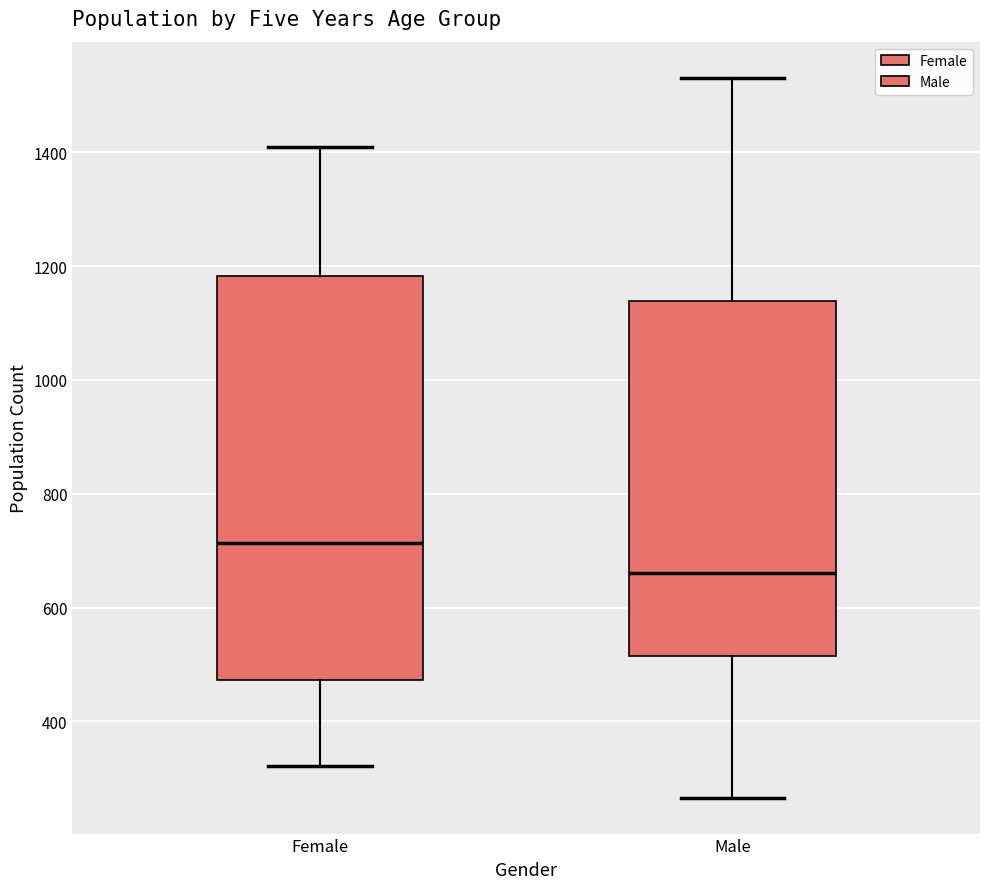

Reading left to right, transcribe this box plot: for each box, give where its median line is, the range the box spans, and where its two whiskers end, as read against the y-axis. The values are not printed on the chart, so give them approximately, as read against the axis.

Female: median 720, box 480 to 1180, whiskers 320 to 1420
Male: median 660, box 520 to 1140, whiskers 260 to 1540